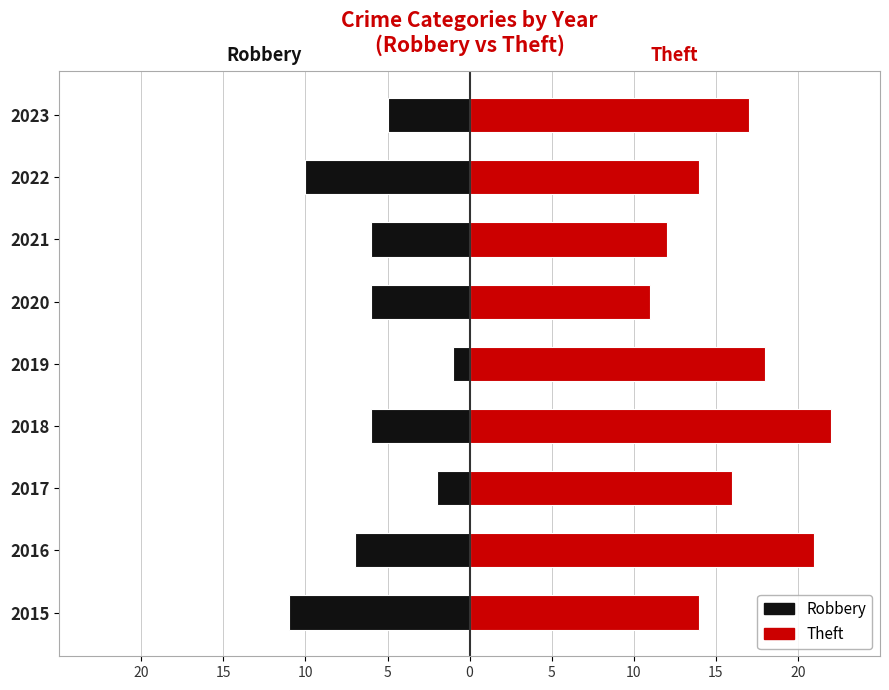

Which has a higher value, 2021 or 2015?

2021